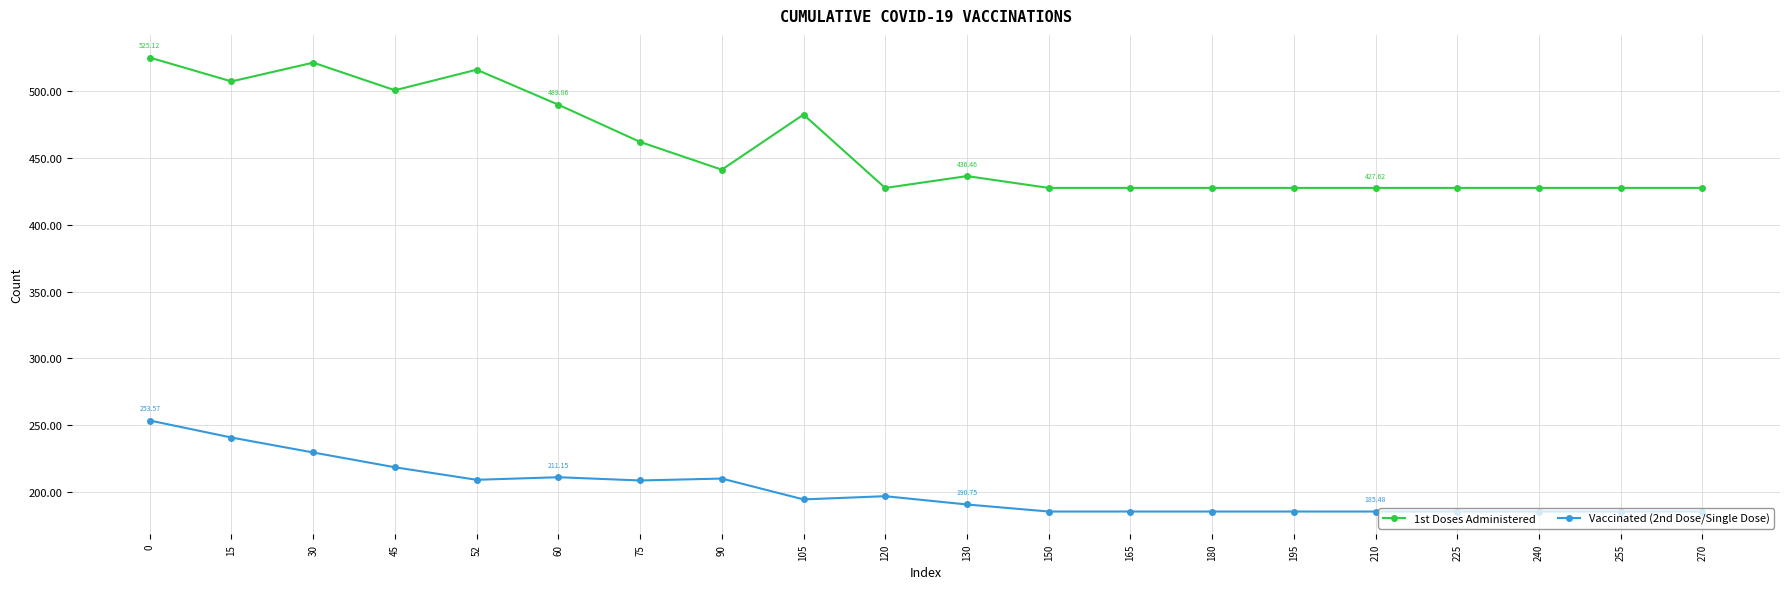

Is it true that 1st Doses Administered equals 482.5 at 105?

True